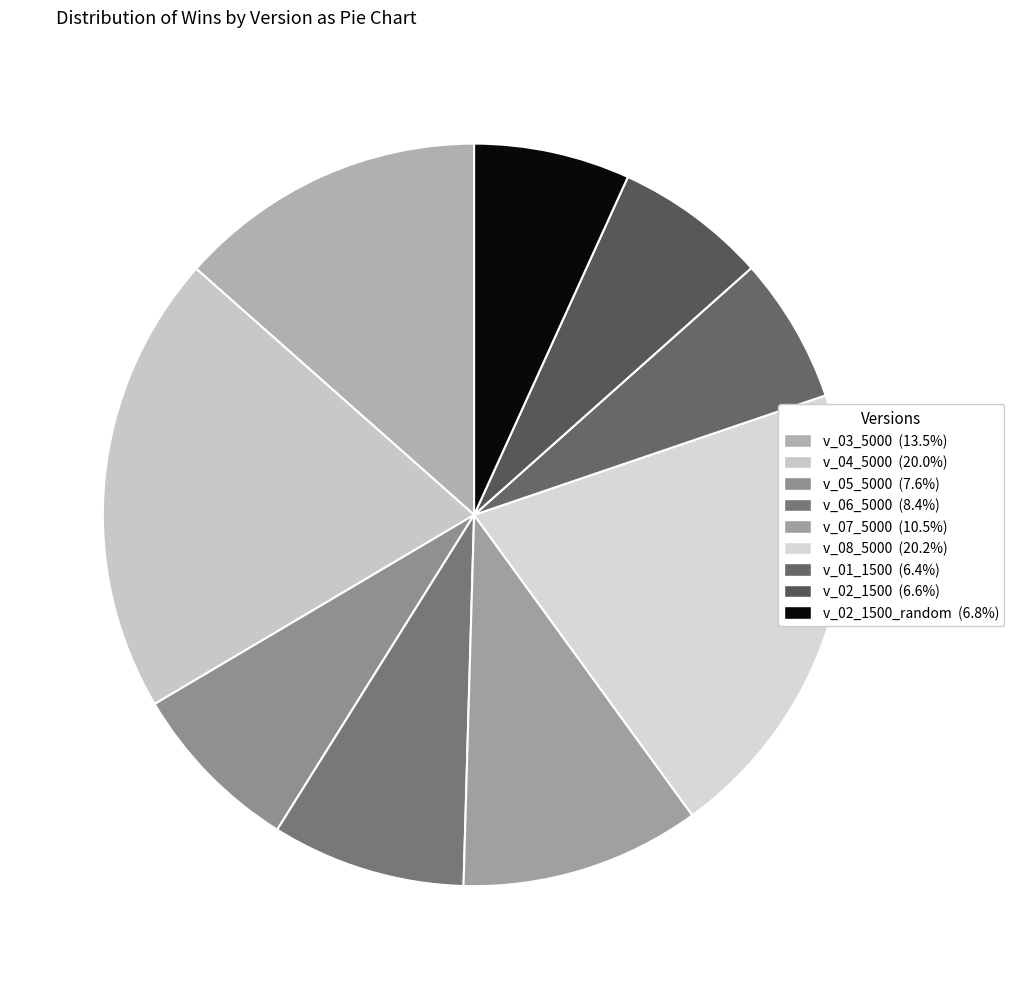

Rank the categories by value from highest to lowest.

v_08_5000, v_04_5000, v_03_5000, v_07_5000, v_06_5000, v_05_5000, v_02_1500_random, v_02_1500, v_01_1500